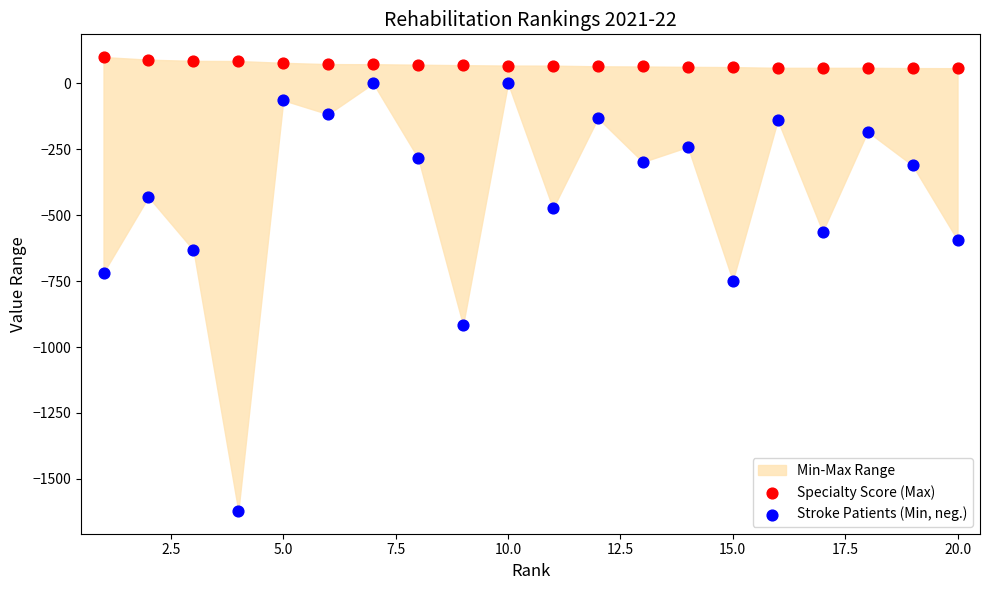

Across all data points, what is the range of X values (max minus min)?

19.0